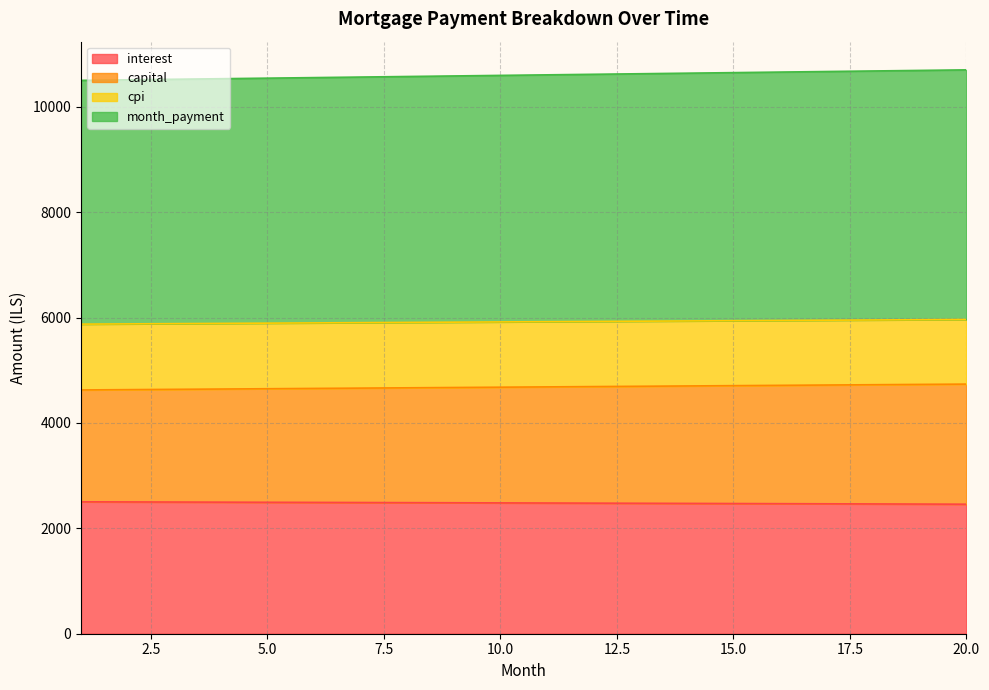

What is the lowest value of the interest series?

2457.7